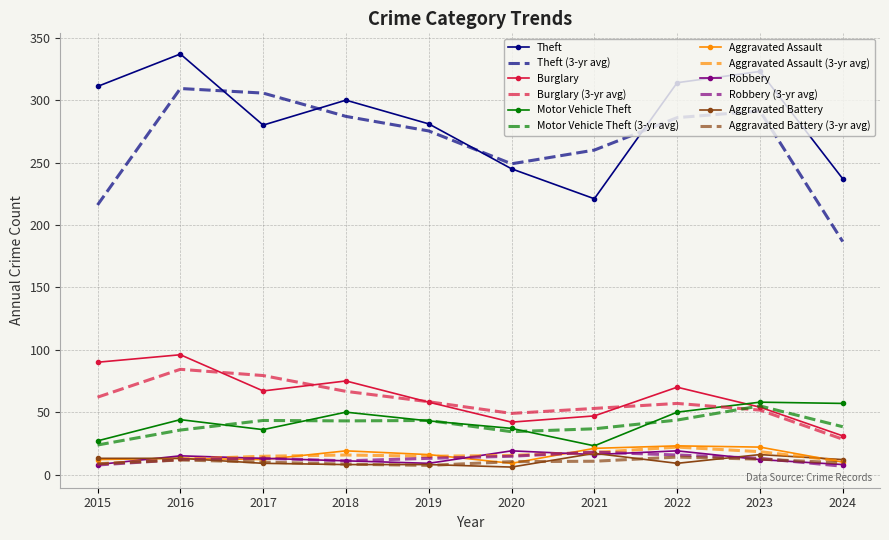

What is the difference between the Aggravated Assault values at 2018 and 2024?

9.0